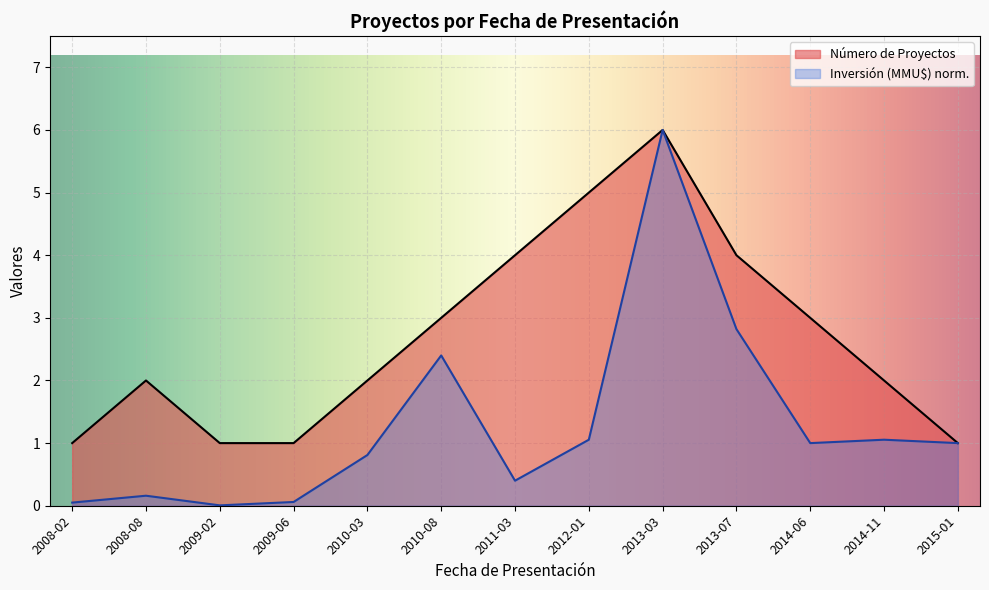

List the series in order of their peak value, lowest first.

Número de Proyectos, Inversión (MMU$)